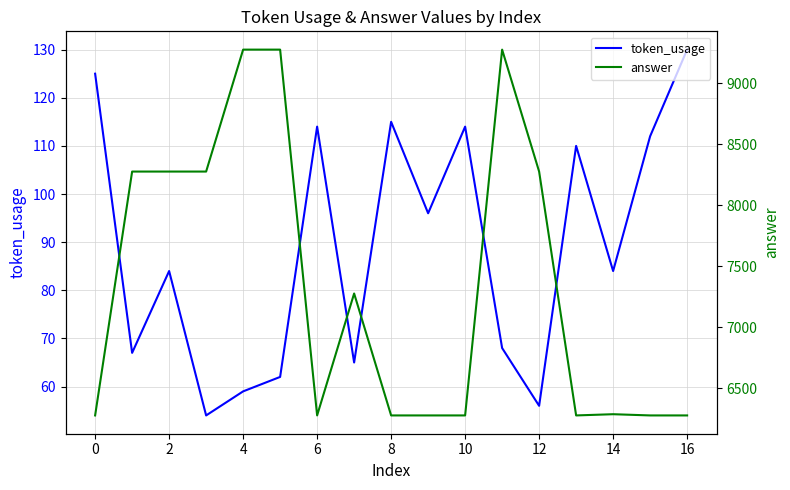

At which category is the sum across all series the highest?

11